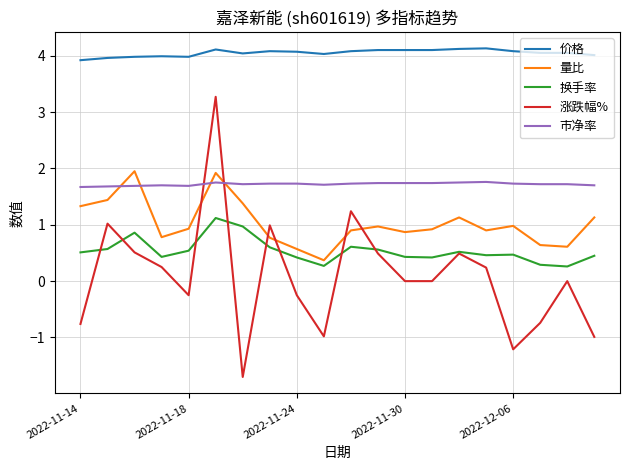

True or false: 市净率 and 涨跌幅% cross at least once.

True